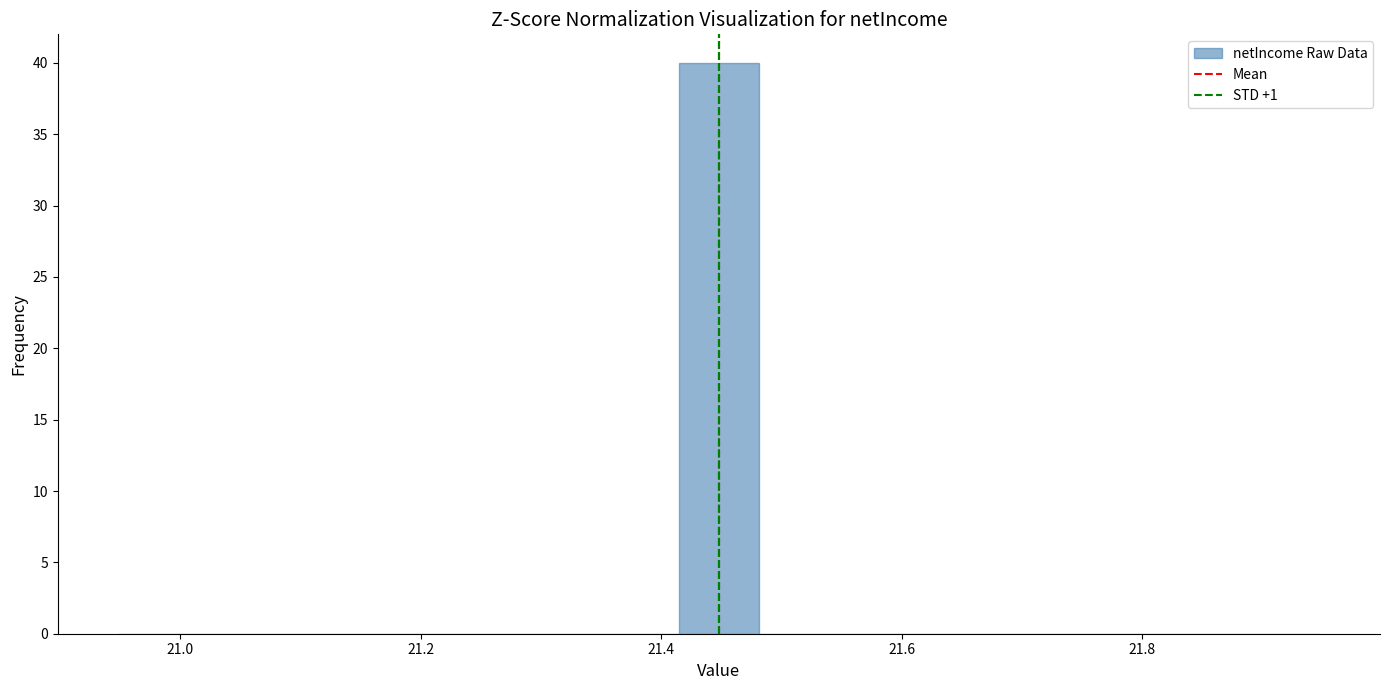

Around what value on the x-axis is the tallest bar? Give the approximate position of its centre, as read against the axis.

21.44